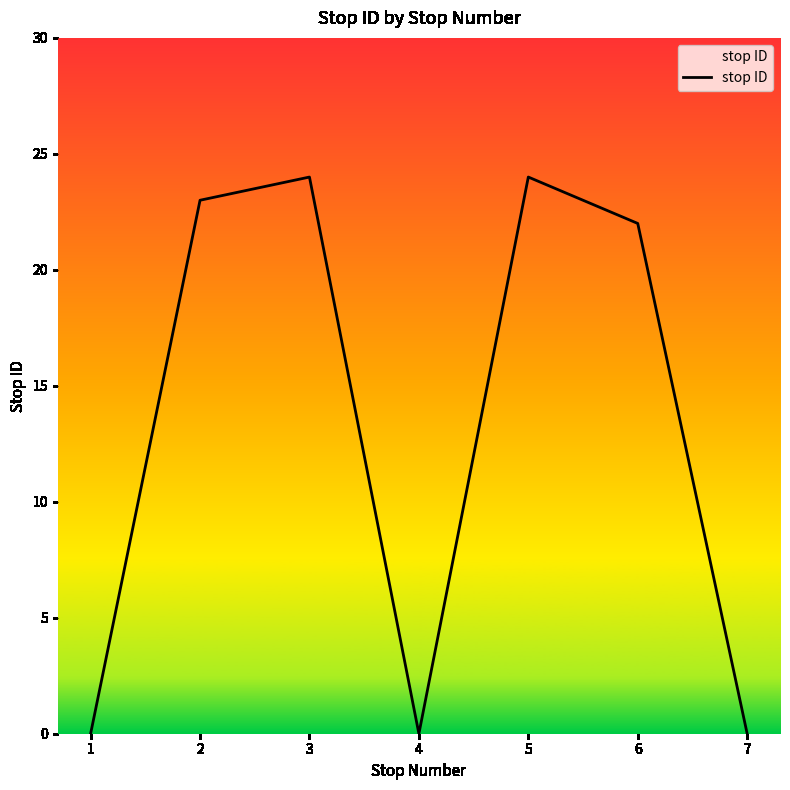

Reading left to right, extract all data points from this chart.

1=0	2=23	3=24	4=0	5=24	6=22	7=0